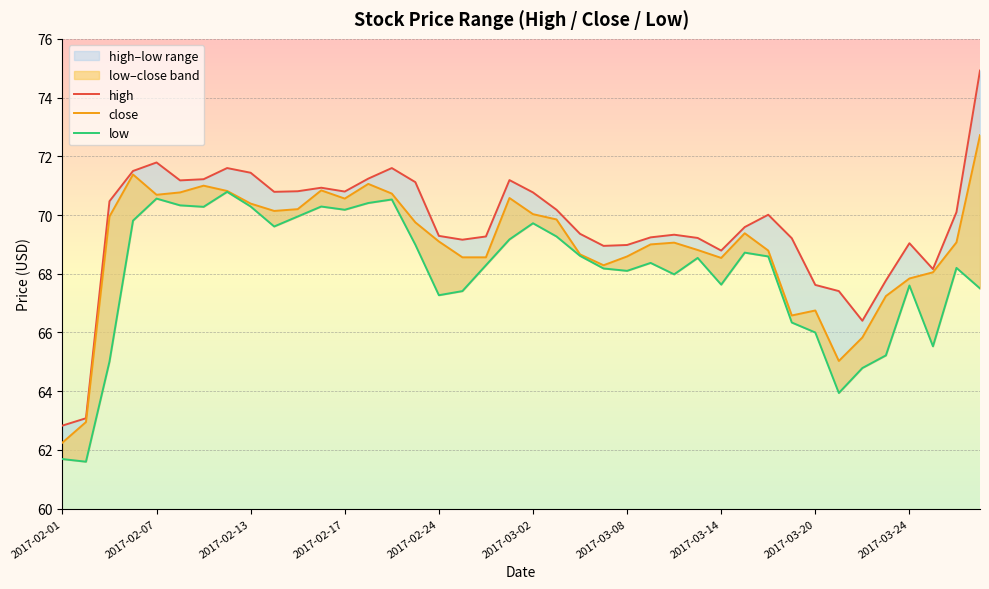

Where is close nearest to the value 67?

2017-03-23